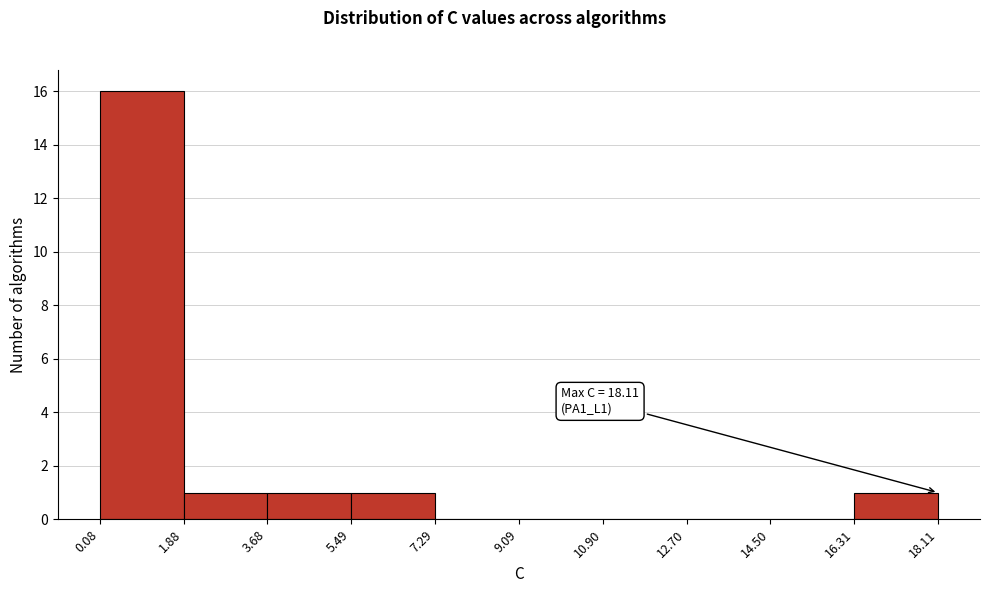

Which range on the x-axis has the tallest bar?

0.08 to 1.88